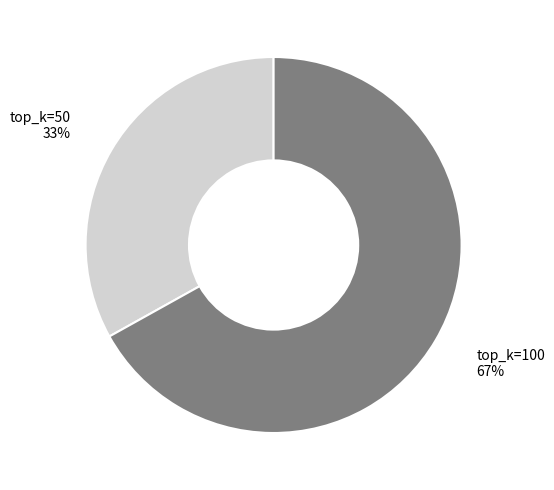

Between top_k=50 and top_k=100, which is larger?

top_k=100